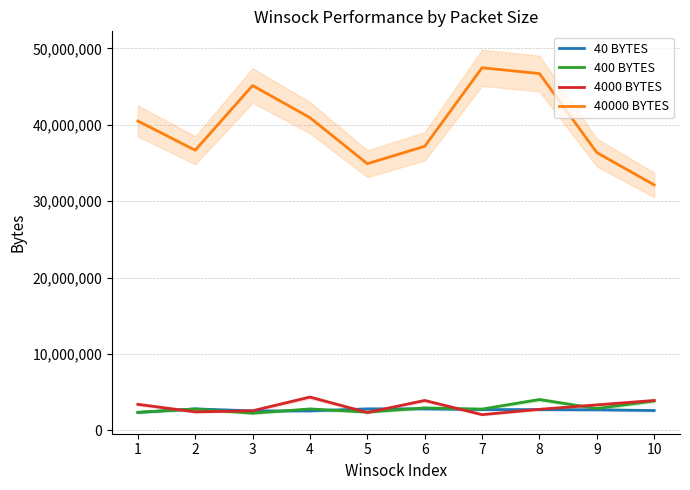

True or false: 40000 BYTES and 400 BYTES cross at least once.

False